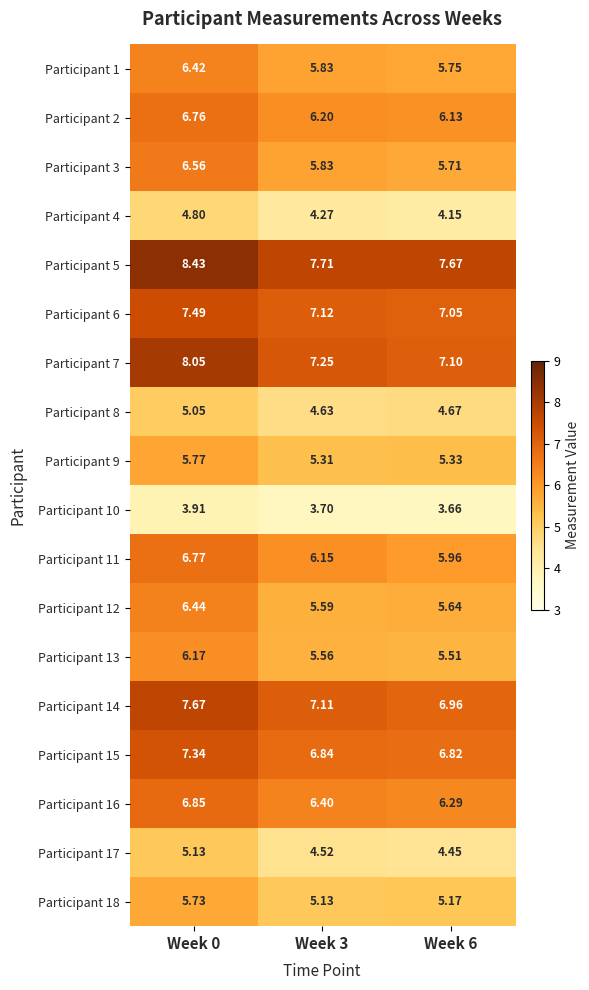

At Week 0, list the series in order from largest to smallest.

Participant 5, Participant 7, Participant 14, Participant 6, Participant 15, Participant 16, Participant 11, Participant 2, Participant 3, Participant 12, Participant 1, Participant 13, Participant 9, Participant 18, Participant 17, Participant 8, Participant 4, Participant 10